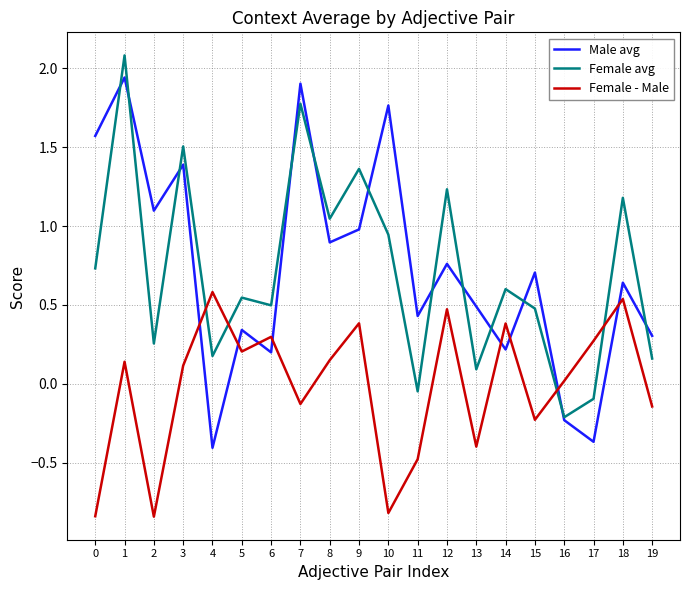

What is the difference between the maximum and minimum values in the Female avg series?

2.3